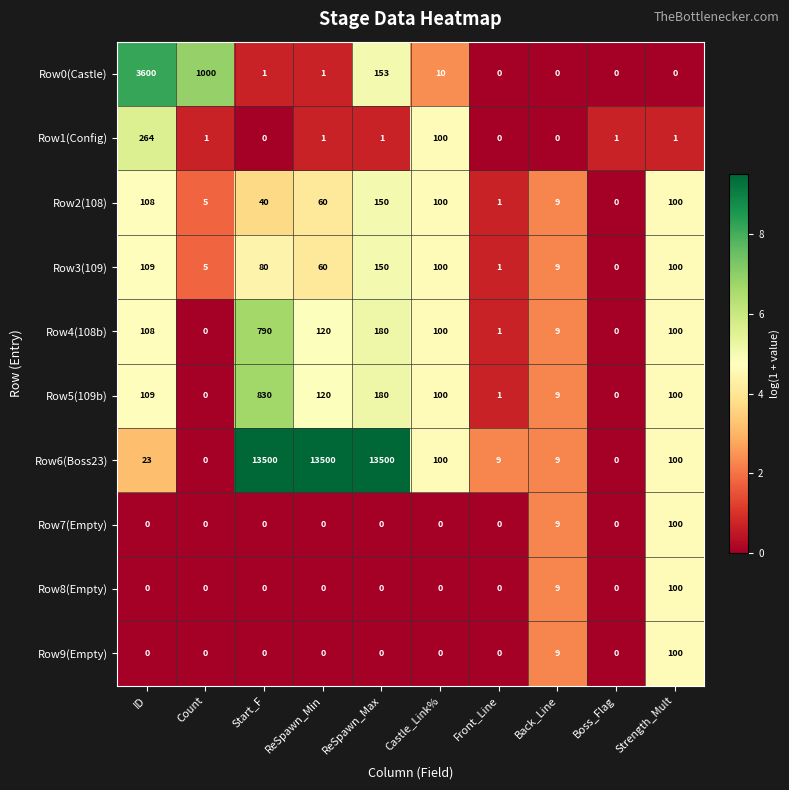

What is the greatest value displayed?

13500